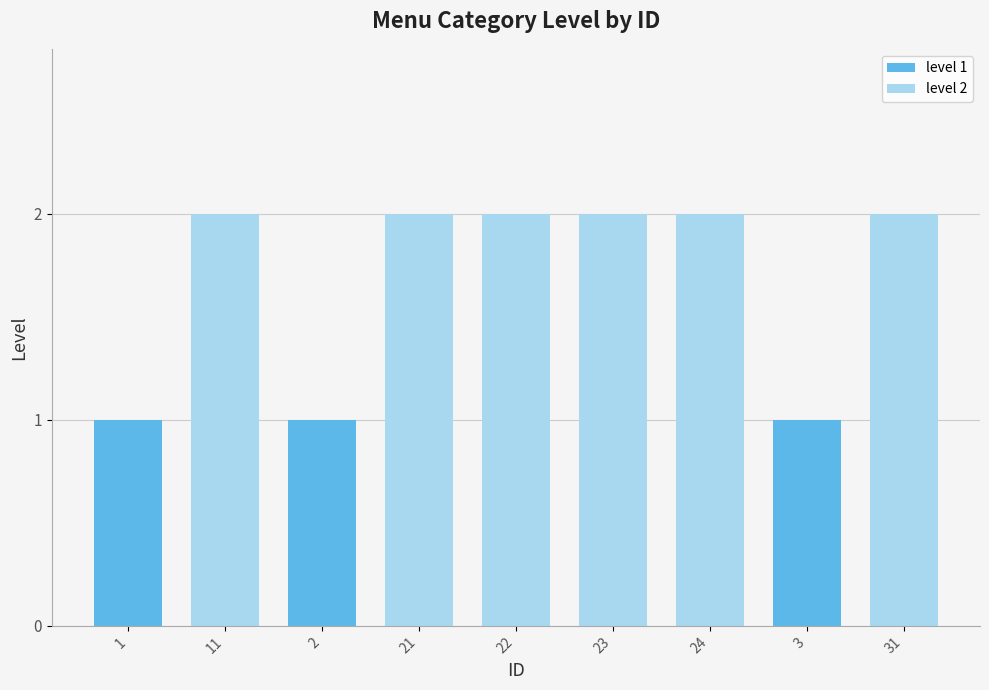

How many bars are there in total?

9